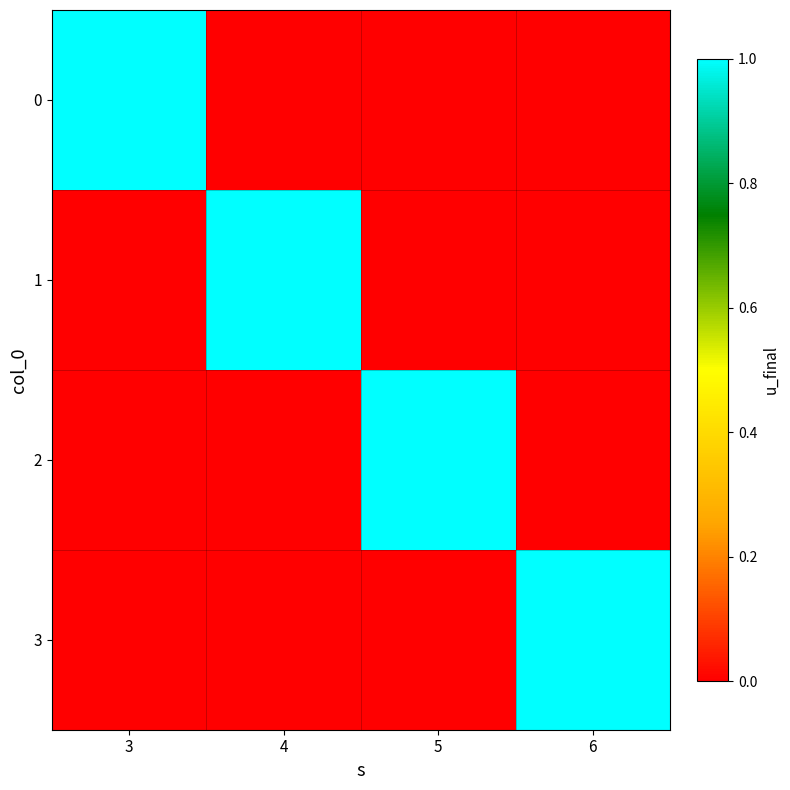

Rank the series by their maximum value, from highest to lowest.

0, 1, 2, 3